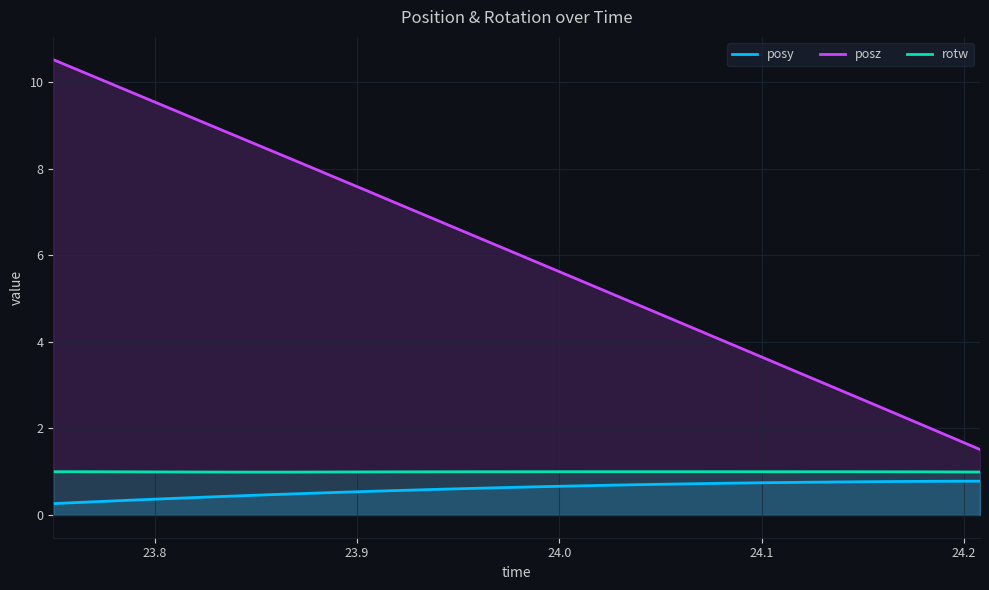

Rank the series by their maximum value, from lowest to highest.

posy, rotw, posz